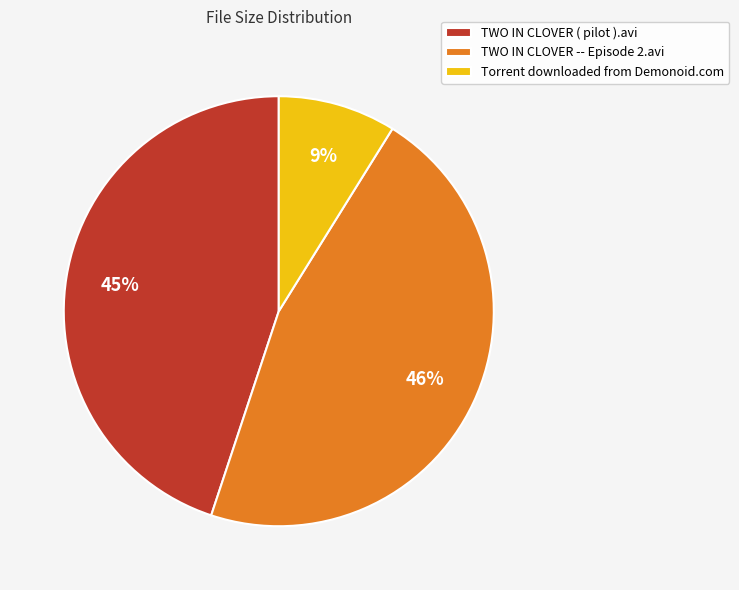

Combined, do Torrent downloaded from Demonoid.com and TWO IN CLOVER ( pilot ).avi account for over 50%?

Yes